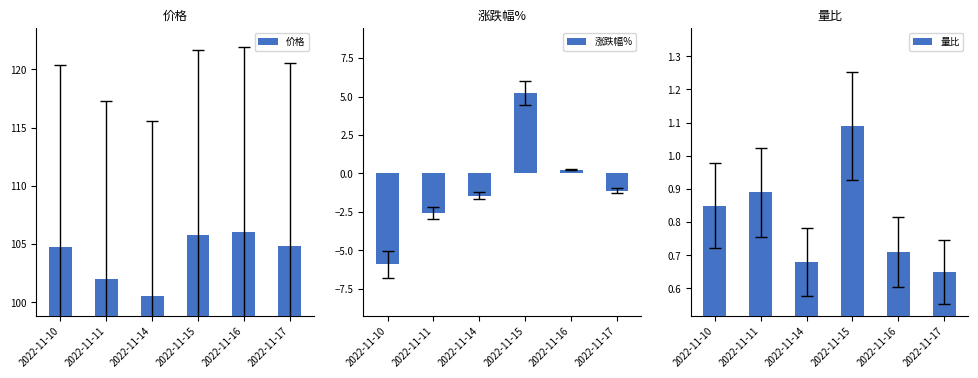

What is the spread (max minus min) of values at 2022-11-14?

102.0